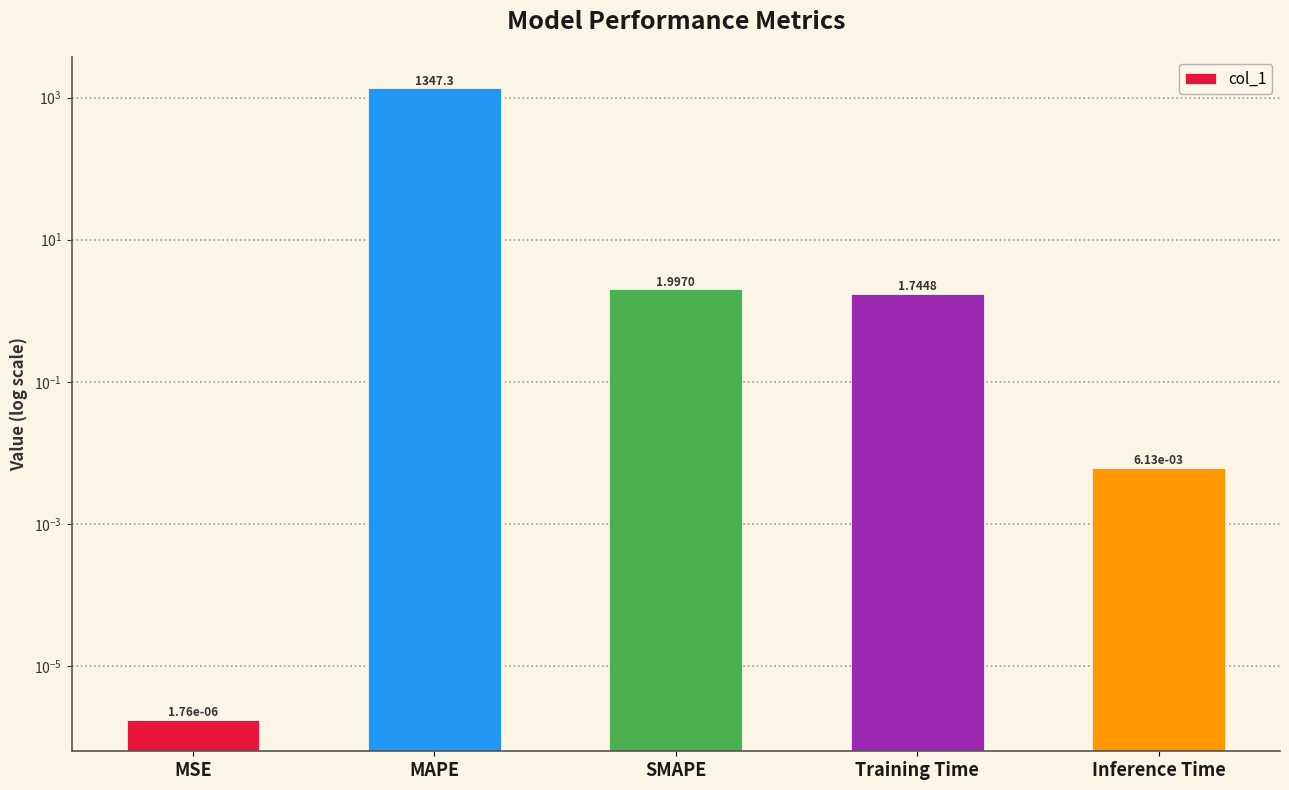

What is the difference between the maximum and minimum values?

1347.3